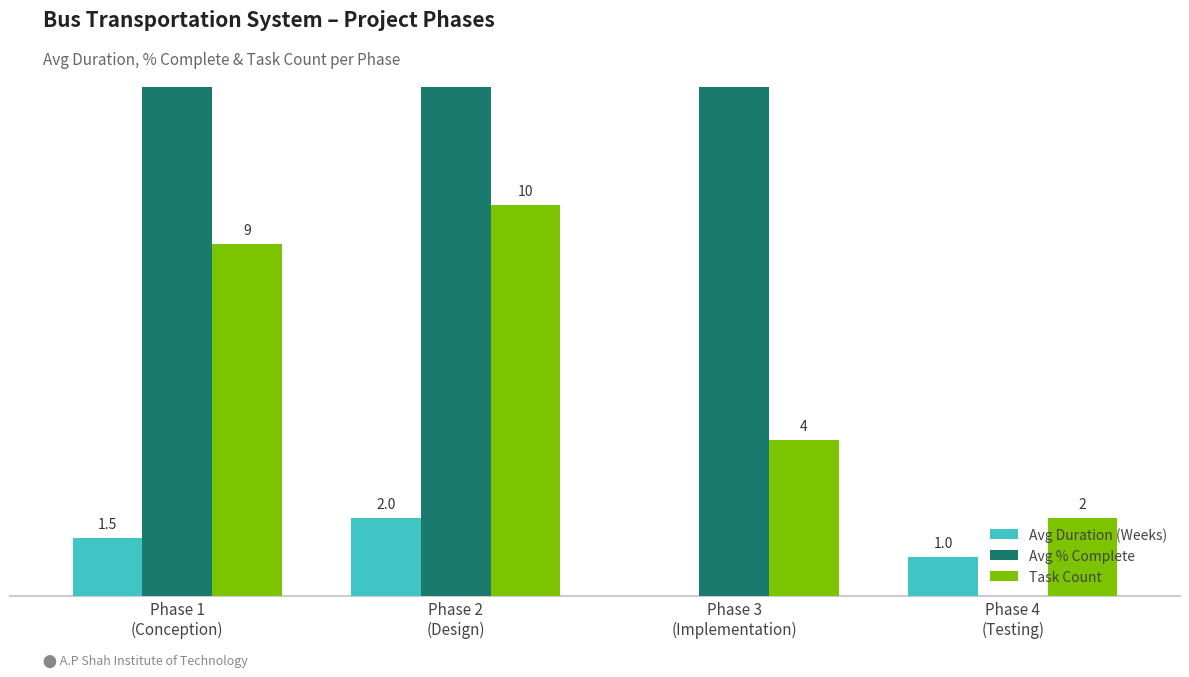

What is the label of the 2nd bar from the left?

Phase 2
(Design)